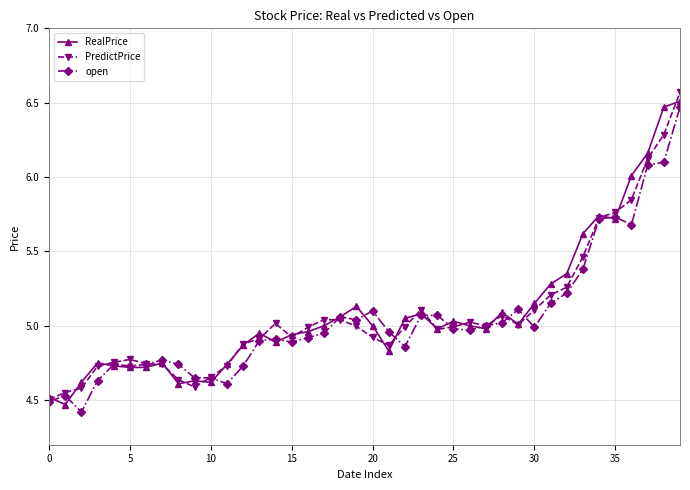

What is the minimum value shown in the chart?

4.4